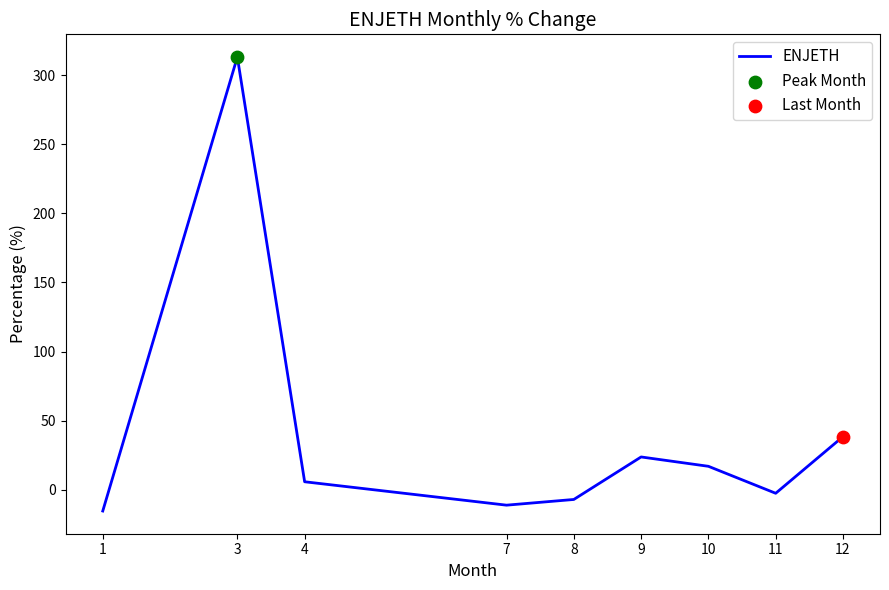

What is the change in value from 7 to 12?

+49.6